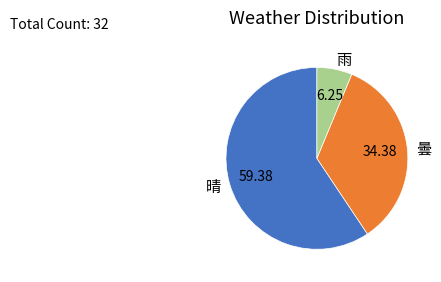

Do 曇 and 晴 together represent more than half of the pie?

Yes